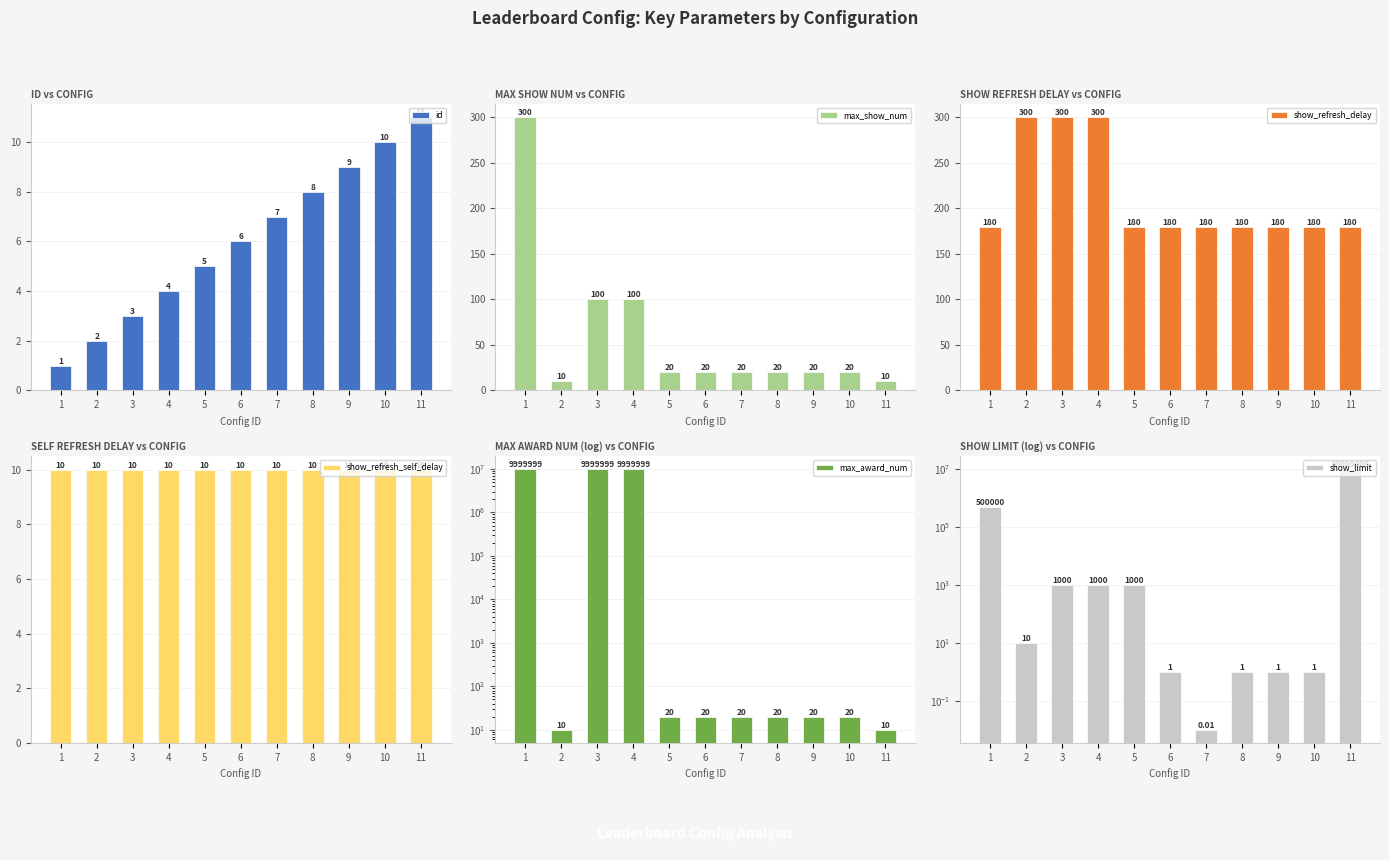

Which series has the largest total across all categories?

max_award_num